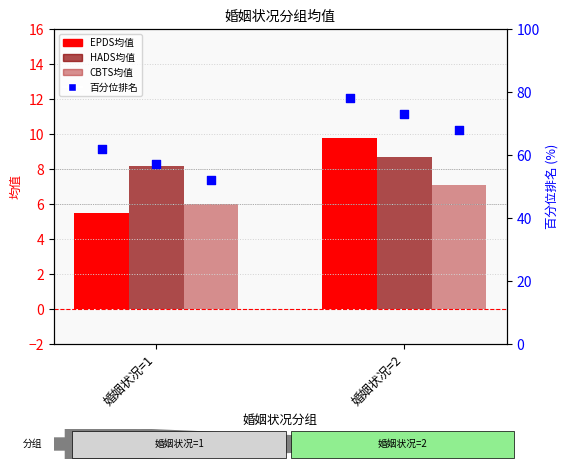

At which category is the sum across all series the highest?

婚姻状况=2